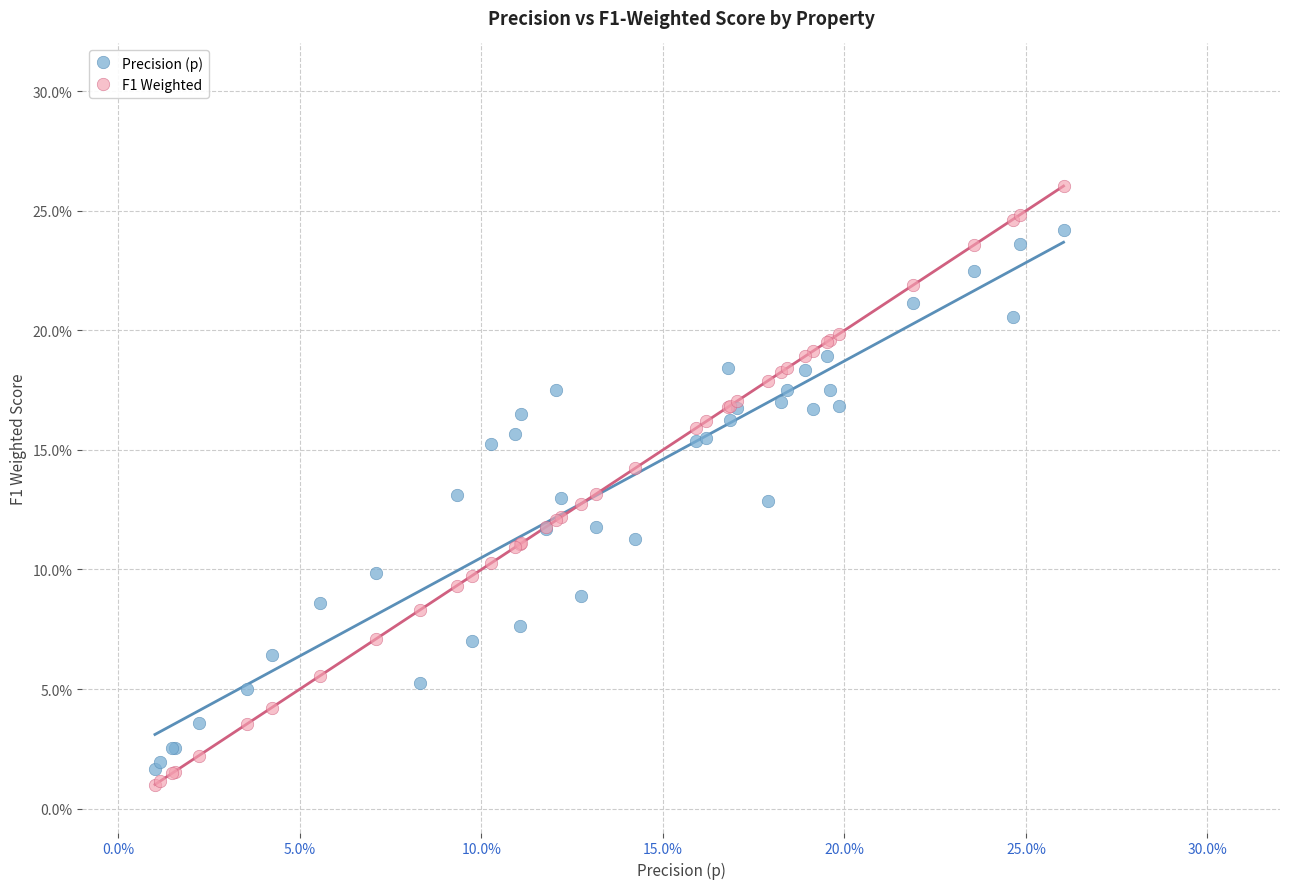

Which series reaches the minimum Y coordinate?

F1 Weighted